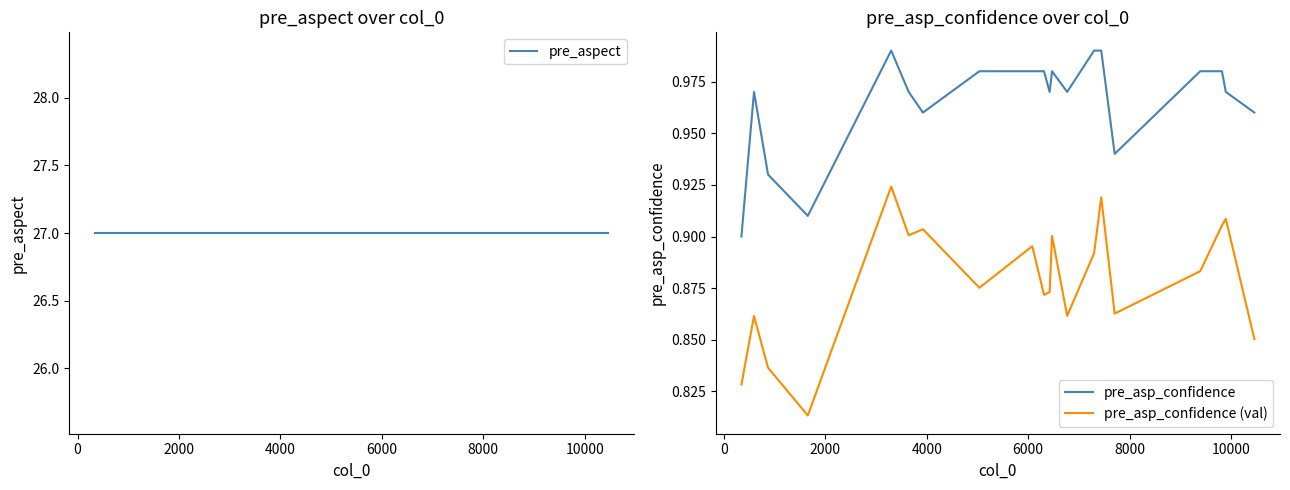

True or false: pre_asp_confidence (val) and pre_asp_confidence cross at least once.

False